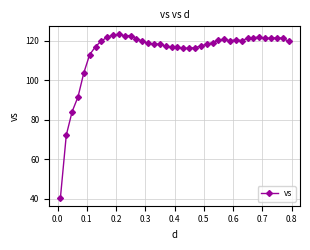

What is the sum of all values?

4574.2